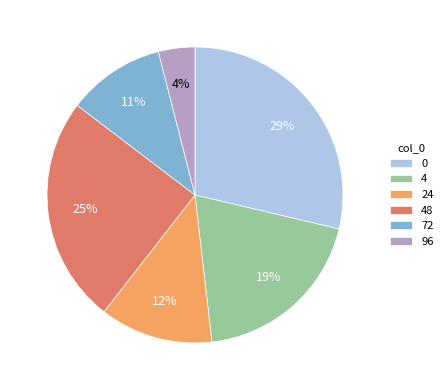

To the nearest percent, what is the average slice percentage?

17%